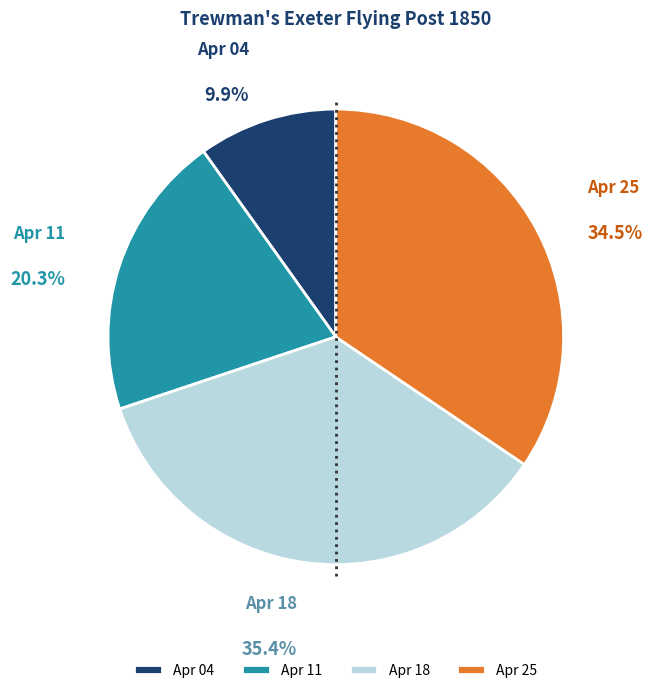

Does Apr 11 account for over 50% of the chart?

No